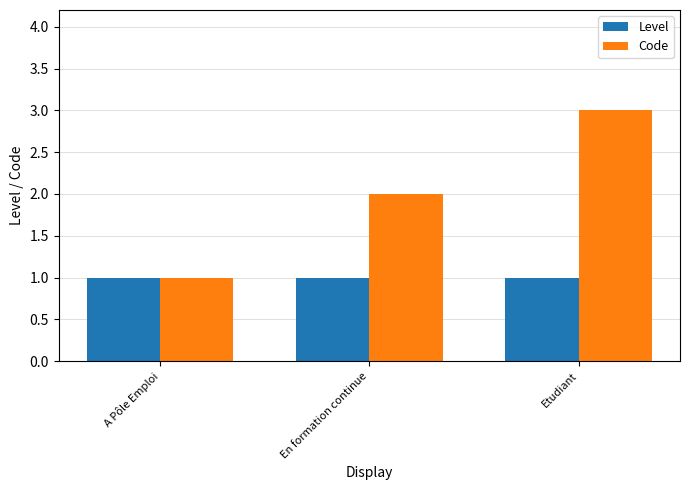

Count the number of categories in the chart.

3